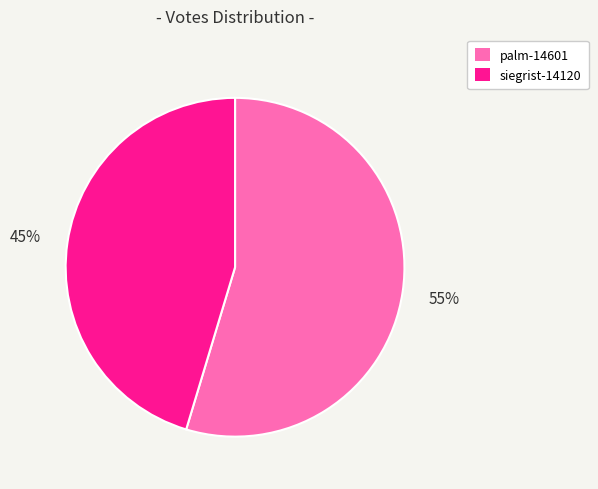

To the nearest percent, what is the average slice percentage?

50%